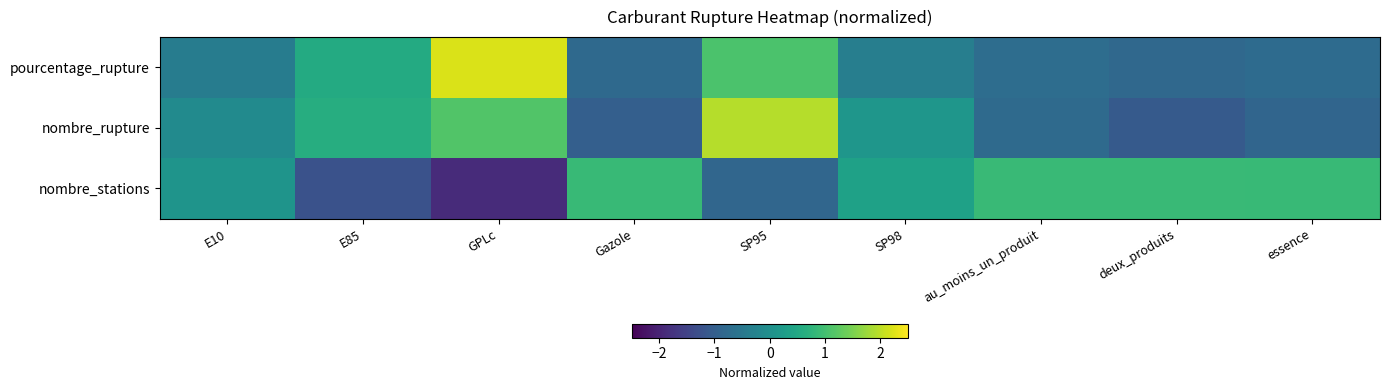

At which category is the sum across all series the highest?

SP95